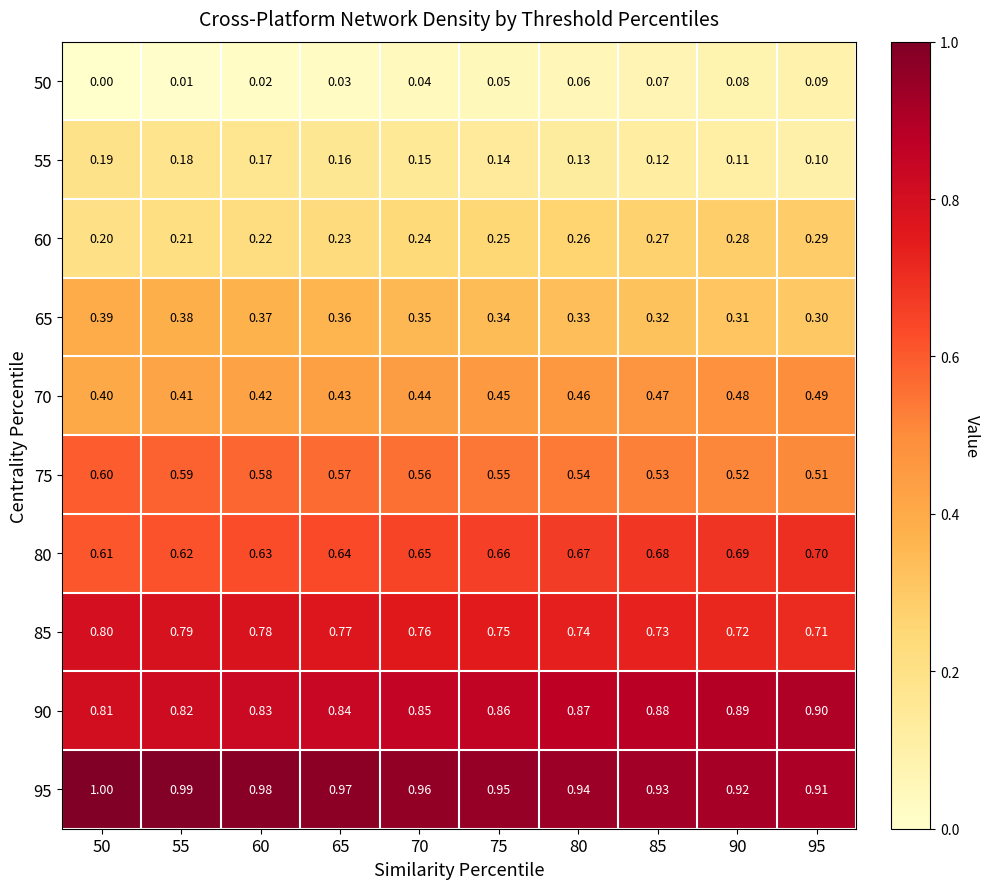

At which category does the chart reach its peak across all series?

50